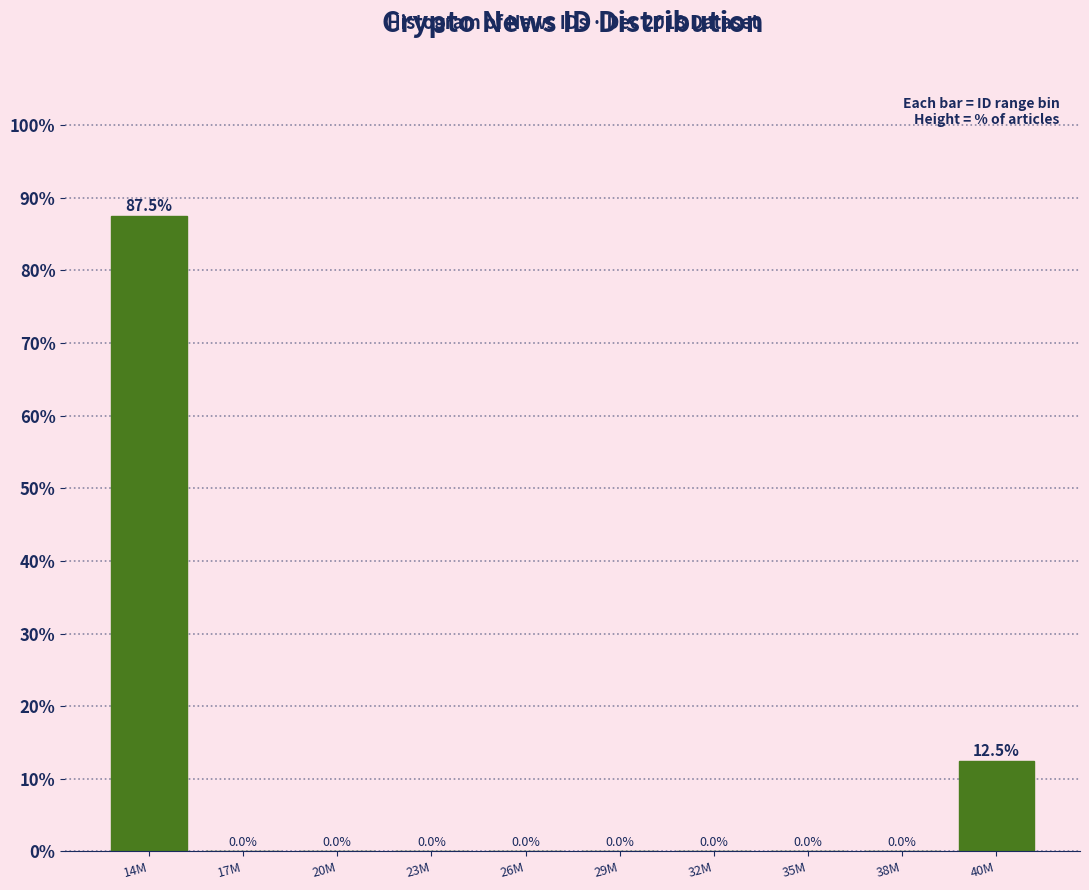

Reading left to right, what are all the values shown in this chart?

14M=87.5	17M=0.0	20M=0.0	23M=0.0	26M=0.0	29M=0.0	32M=0.0	35M=0.0	38M=0.0	40M=12.5